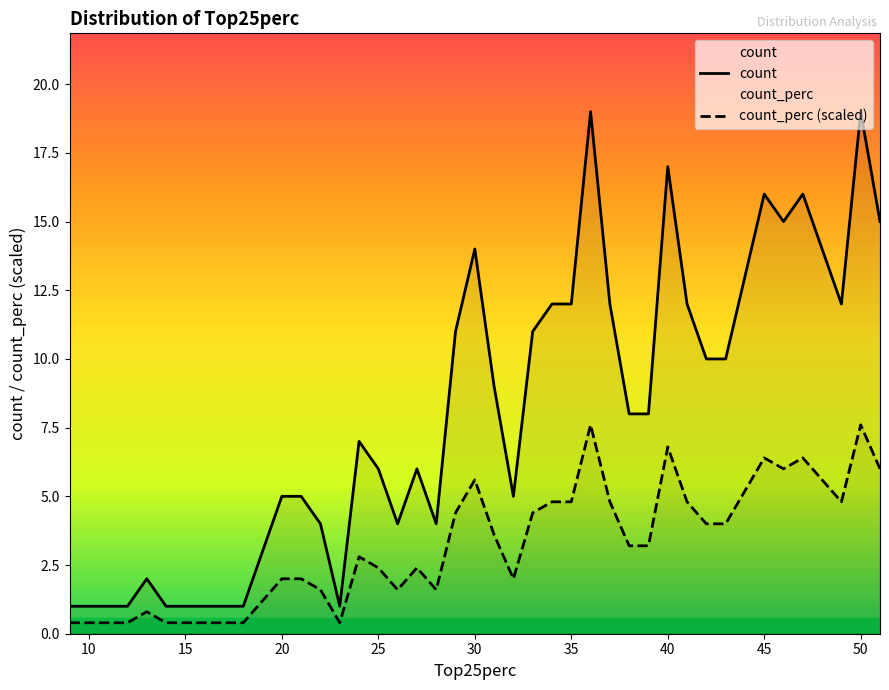

Rank the series by their average value, from lowest to highest.

count_perc (scaled), count